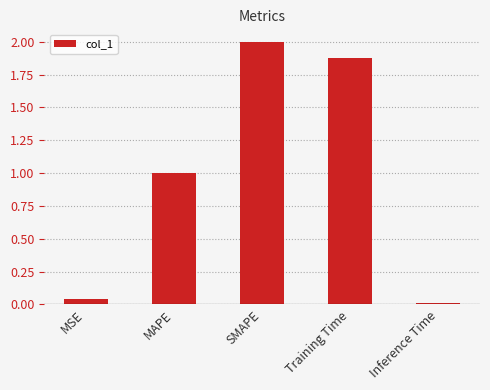

What is the label of the 4th bar from the right?

MAPE